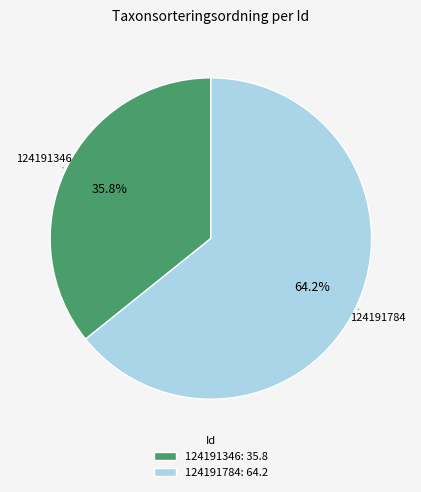

How much of the chart is everything except 124191784?

35.8%